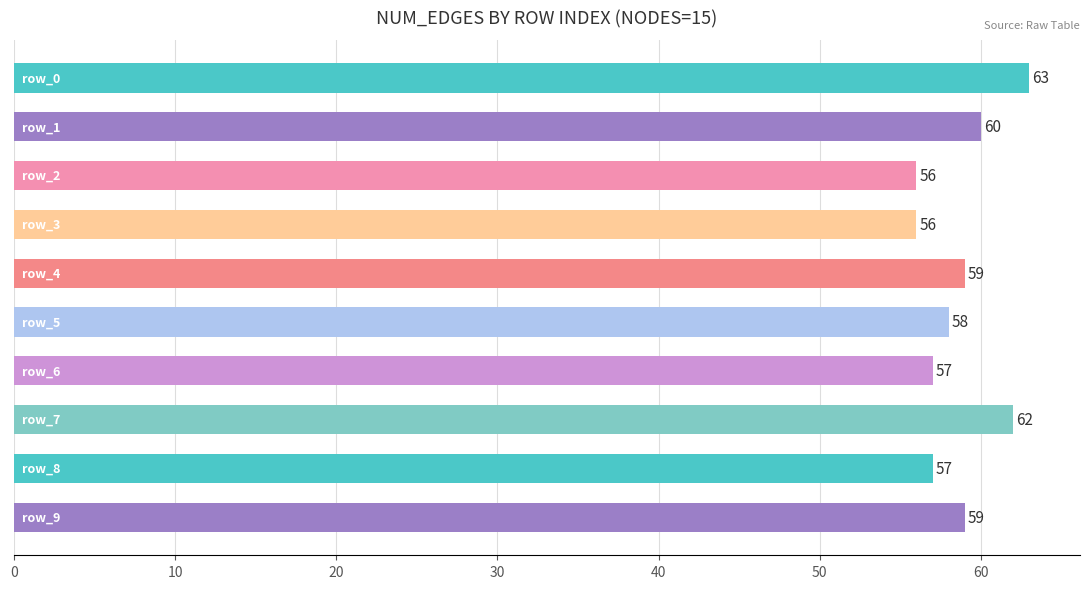

Count the values in the range 57 to 60.

6